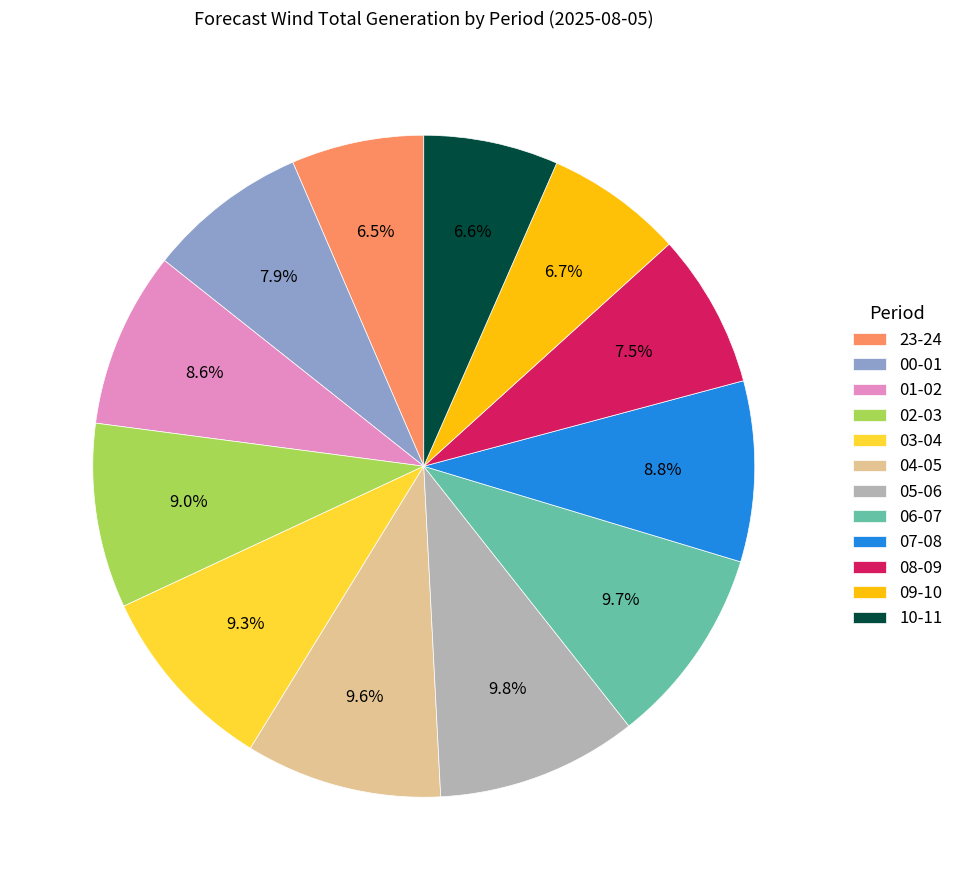

Is there a majority slice in this chart?

No